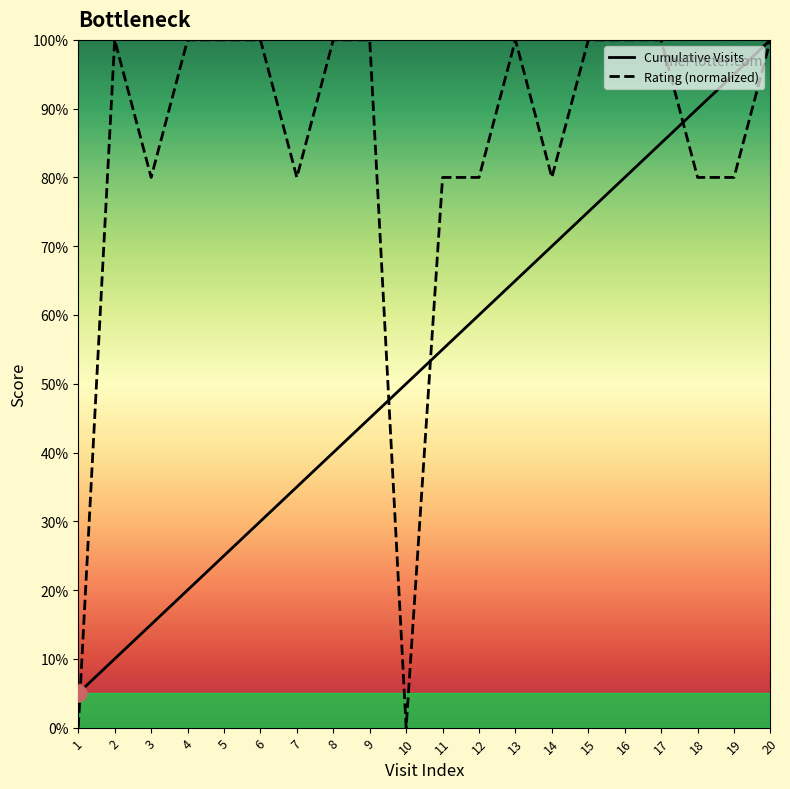

Which series has the largest range (max minus min)?

Rating (normalized)